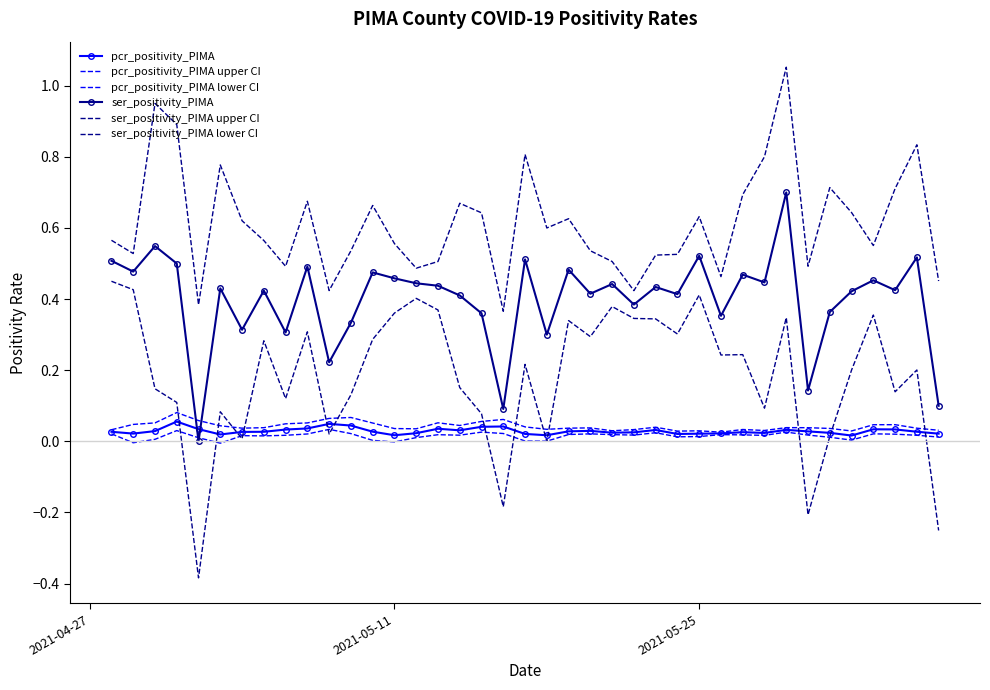

What is the average value of the ser_positivity_PIMA series?

0.4